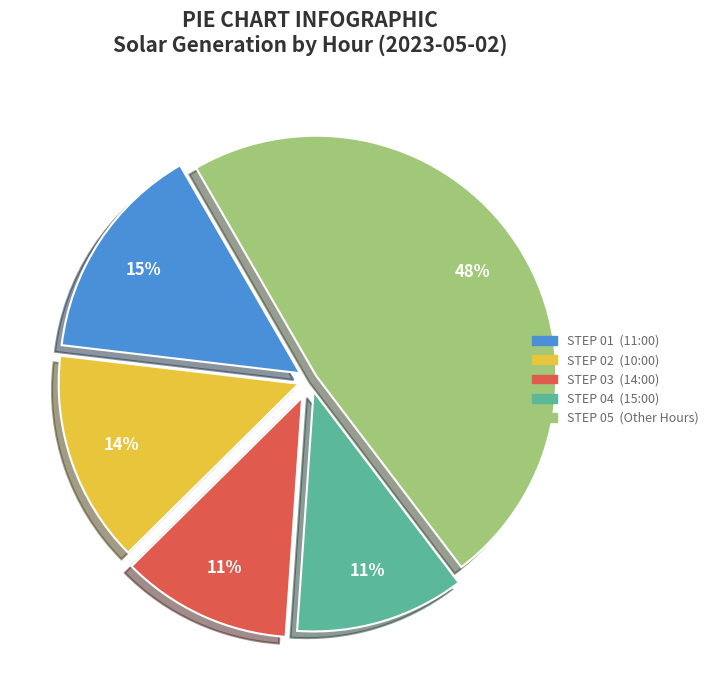

Is there any slice that represents more than half of the pie?

No